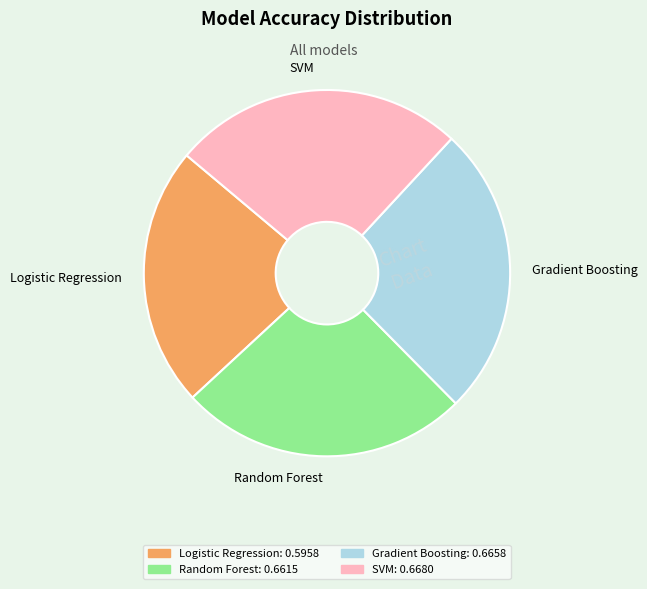

Which slice is the smallest?

Logistic Regression